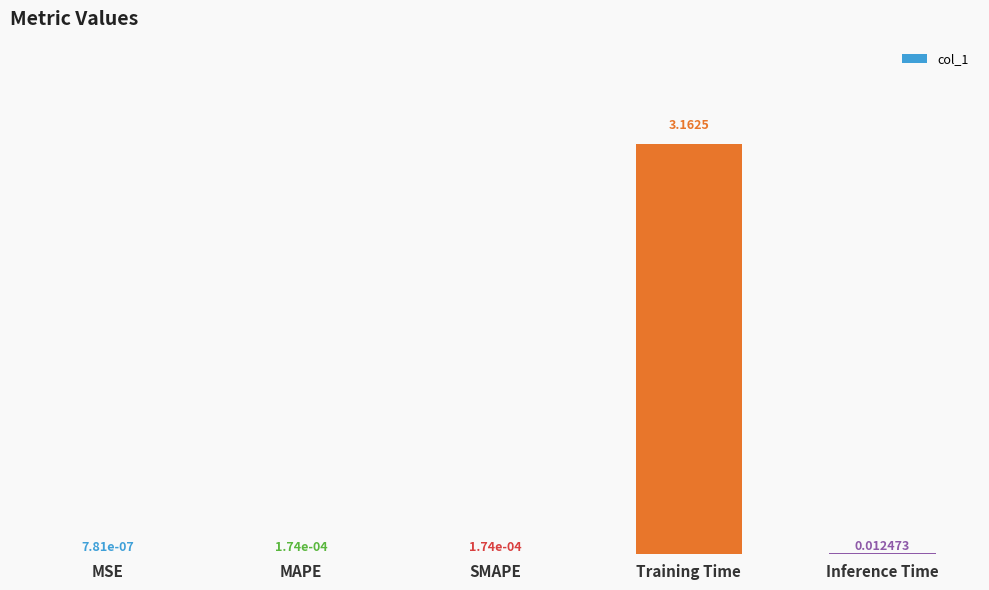

Where is the data nearest to the value 1?

Inference Time